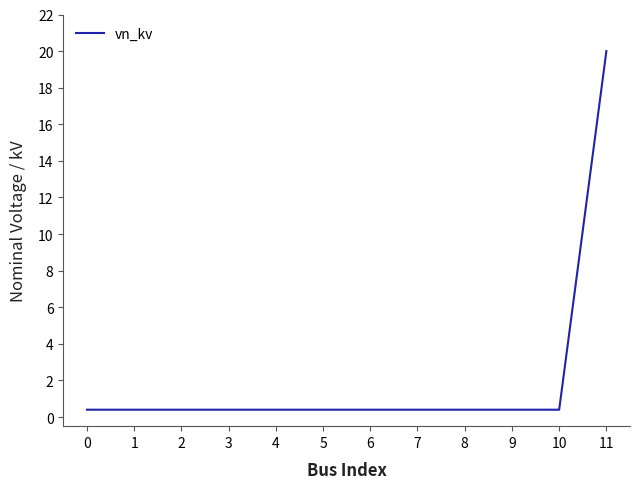

Does the chart have visible grid lines?

No